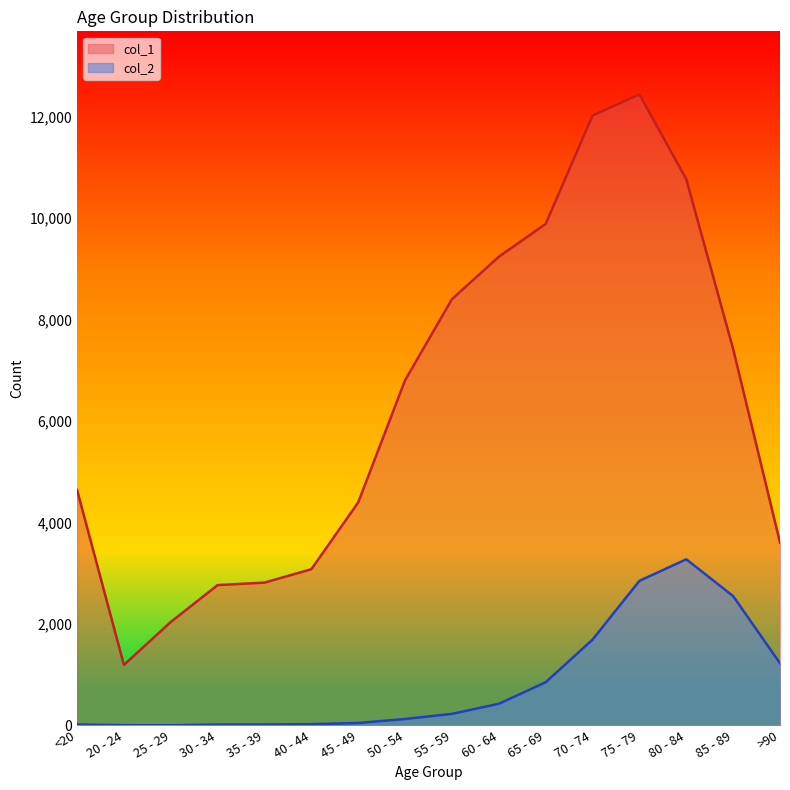

At which category does col_1 reach its first local peak?

75 - 79